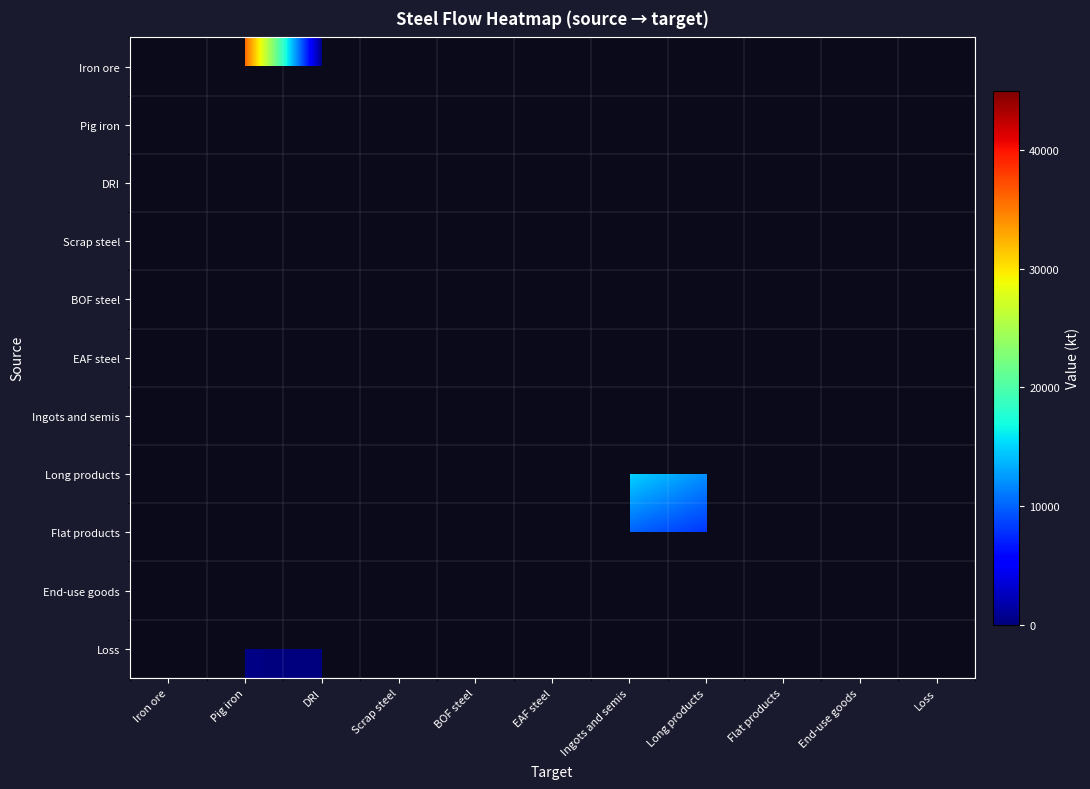

Between Scrap steel and BOF steel, which is larger?

Scrap steel